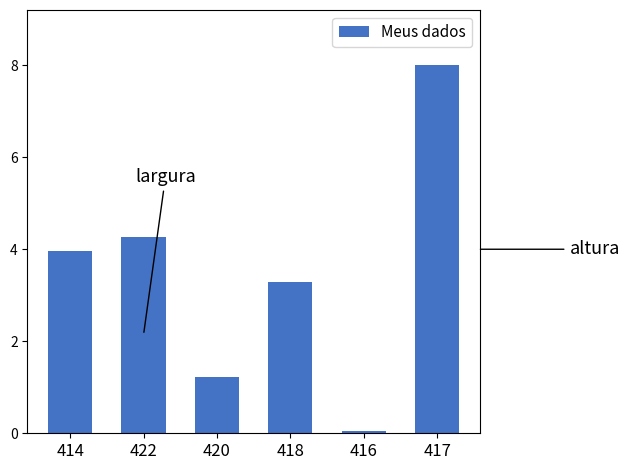

What is the difference between the second highest and second lowest values?

3.0